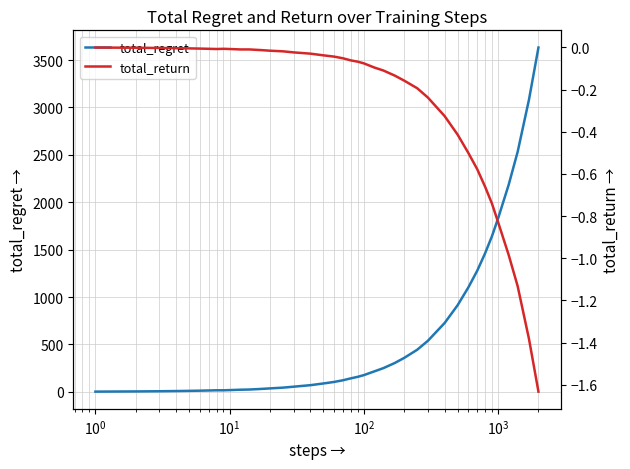

Reading left to right, extract all data points from this chart.

total_regret: 2.0	4.0	6.0	8.0	10.0	12.0	14.0	16.0	16.0	18.0	22.0	24.0	30.0	36.0	44.0	54.0	70.0	88.0	104.0	122.0	142.0	158.0	176.0	216.0	250.0	304.0	358.0	444.0	538.0	726.0	914.0	1100.0	1278.0	1460.0	1640.0	1828.0	2184.0	2532.0	3082.0	3632.0
total_return: -0.0	-0.0	-0.0	-0.0	-0.0	-0.0	-0.0	-0.0	-0.0	-0.0	-0.0	-0.0	-0.0	-0.0	-0.0	-0.0	-0.0	-0.0	-0.0	-0.1	-0.1	-0.1	-0.1	-0.1	-0.1	-0.1	-0.2	-0.2	-0.2	-0.3	-0.4	-0.5	-0.6	-0.7	-0.7	-0.8	-1.0	-1.1	-1.4	-1.6